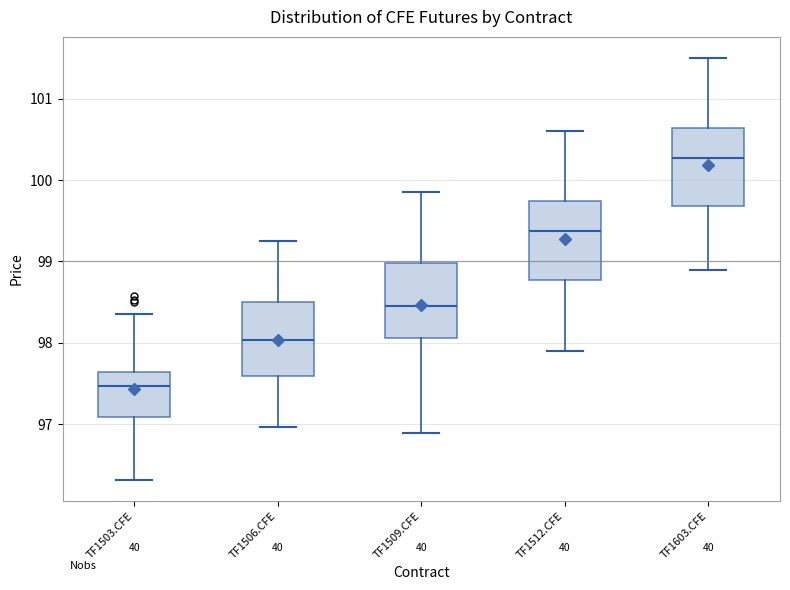

Reading left to right, transcribe this box plot: for each box, give where its median line is, the range the box spans, and where its two whiskers end, as read against the y-axis. The values are not printed on the chart, so give them approximately, as read against the axis.

TF1503.CFE: median 97.5, box 97.1 to 97.6, whiskers 96.3 to 98.3
TF1506.CFE: median 98.0, box 97.6 to 98.5, whiskers 97.0 to 99.3
TF1509.CFE: median 98.4, box 98.1 to 99.0, whiskers 96.9 to 99.9
TF1512.CFE: median 99.4, box 98.8 to 99.7, whiskers 97.9 to 100.6
TF1603.CFE: median 100.3, box 99.7 to 100.6, whiskers 98.9 to 101.5